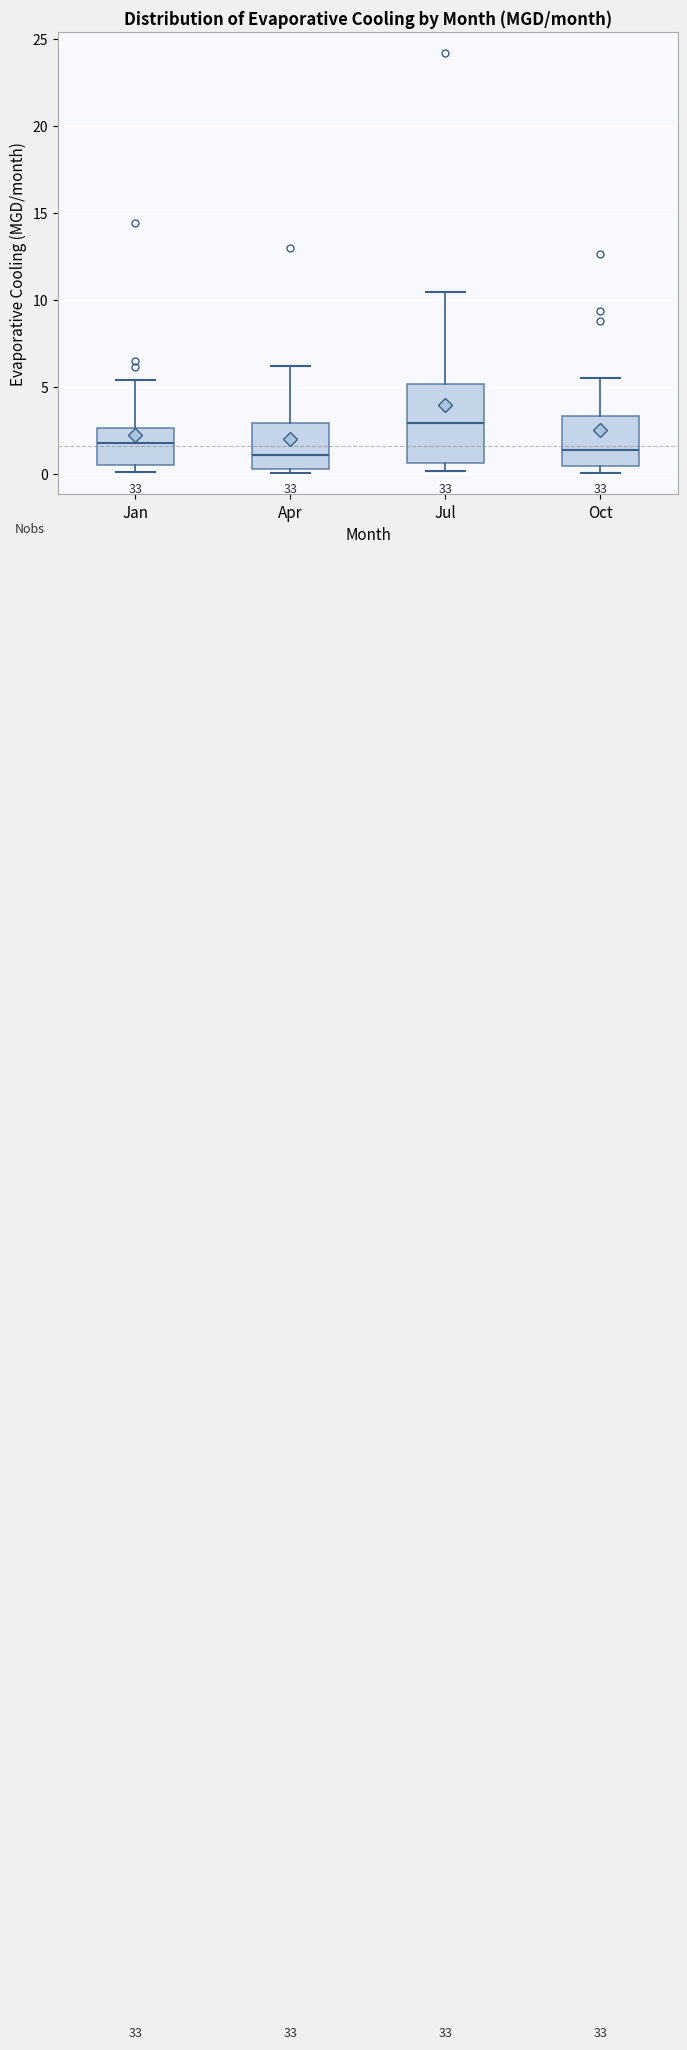

Reading left to right, transcribe this box plot: for each box, give where its median line is, the range the box spans, and where its two whiskers end, as read against the y-axis. The values are not printed on the chart, so give them approximately, as read against the axis.

Jan: median 2.0, box 0.5 to 2.5, whiskers 0.0 to 5.5
Apr: median 1.0, box 0.5 to 3.0, whiskers 0.0 to 6.0
Jul: median 3.0, box 0.5 to 5.0, whiskers 0.0 to 10.5
Oct: median 1.5, box 0.5 to 3.5, whiskers 0.0 to 5.5